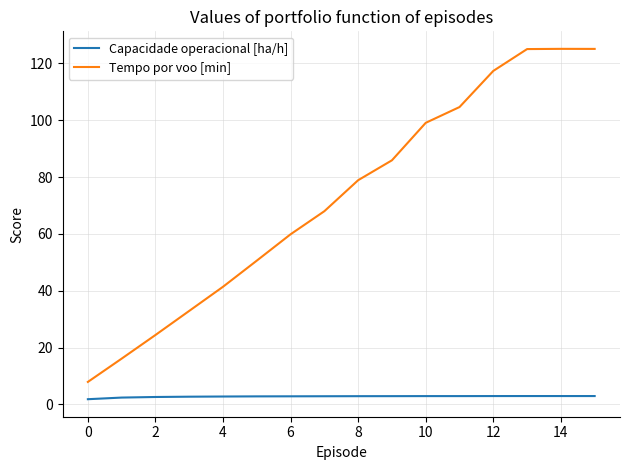

What is the difference between the maximum and second lowest values in the Tempo por voo [min] series?

109.0